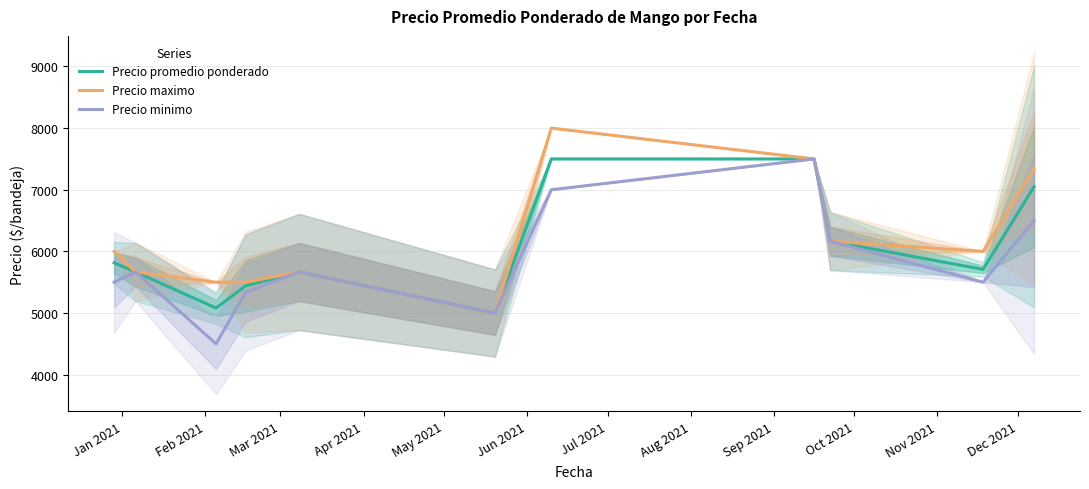

True or false: Precio minimo and Precio promedio ponderado intersect in this chart.

False